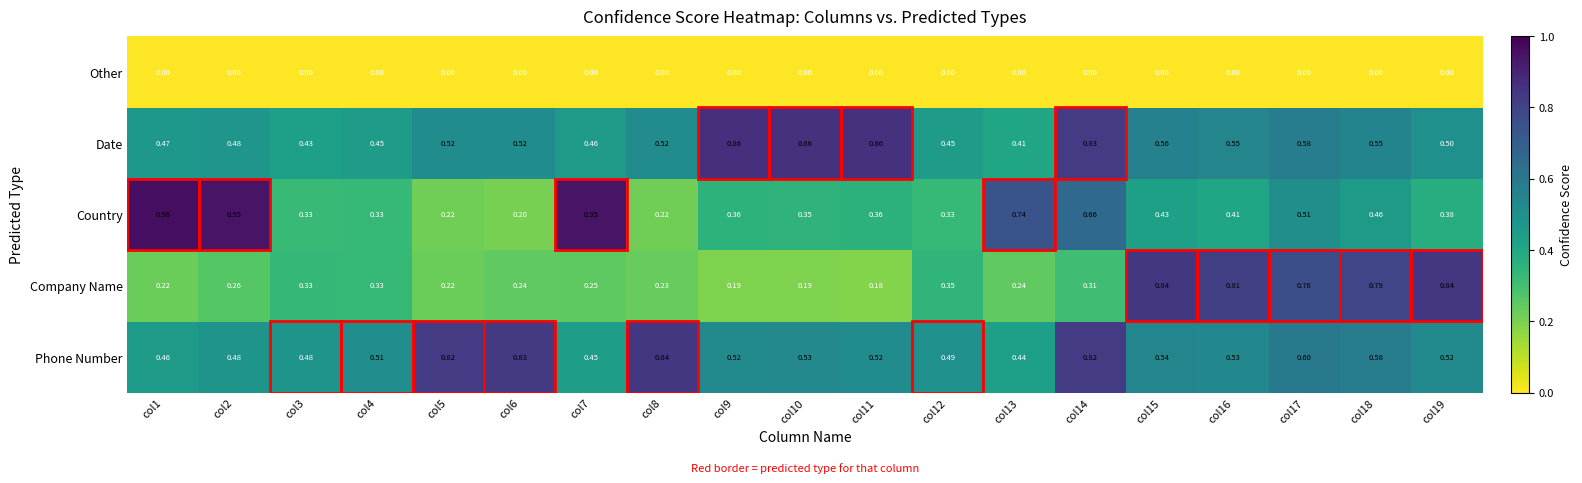

Which series has the largest total across all categories?

Phone Number